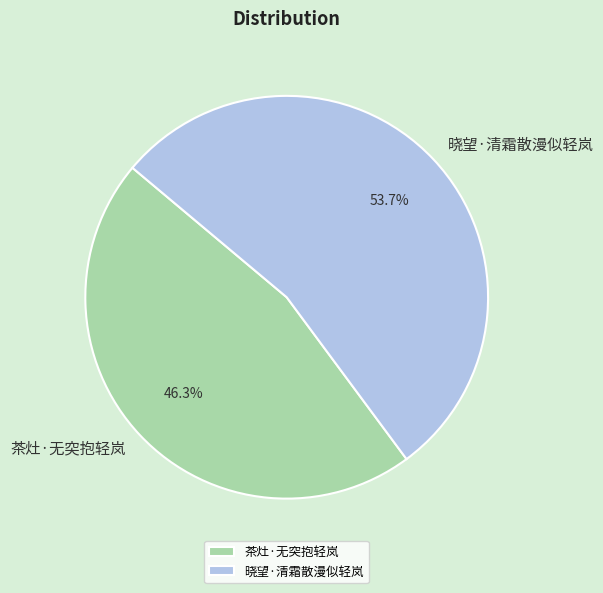

What is the smallest slice in the pie chart?

茶灶·无突抱轻岚